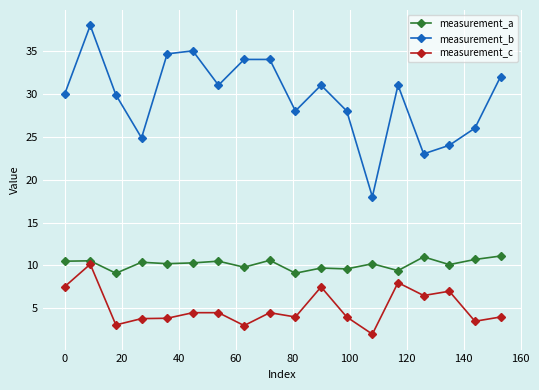

What is the lowest value of the measurement_c series?

2.0